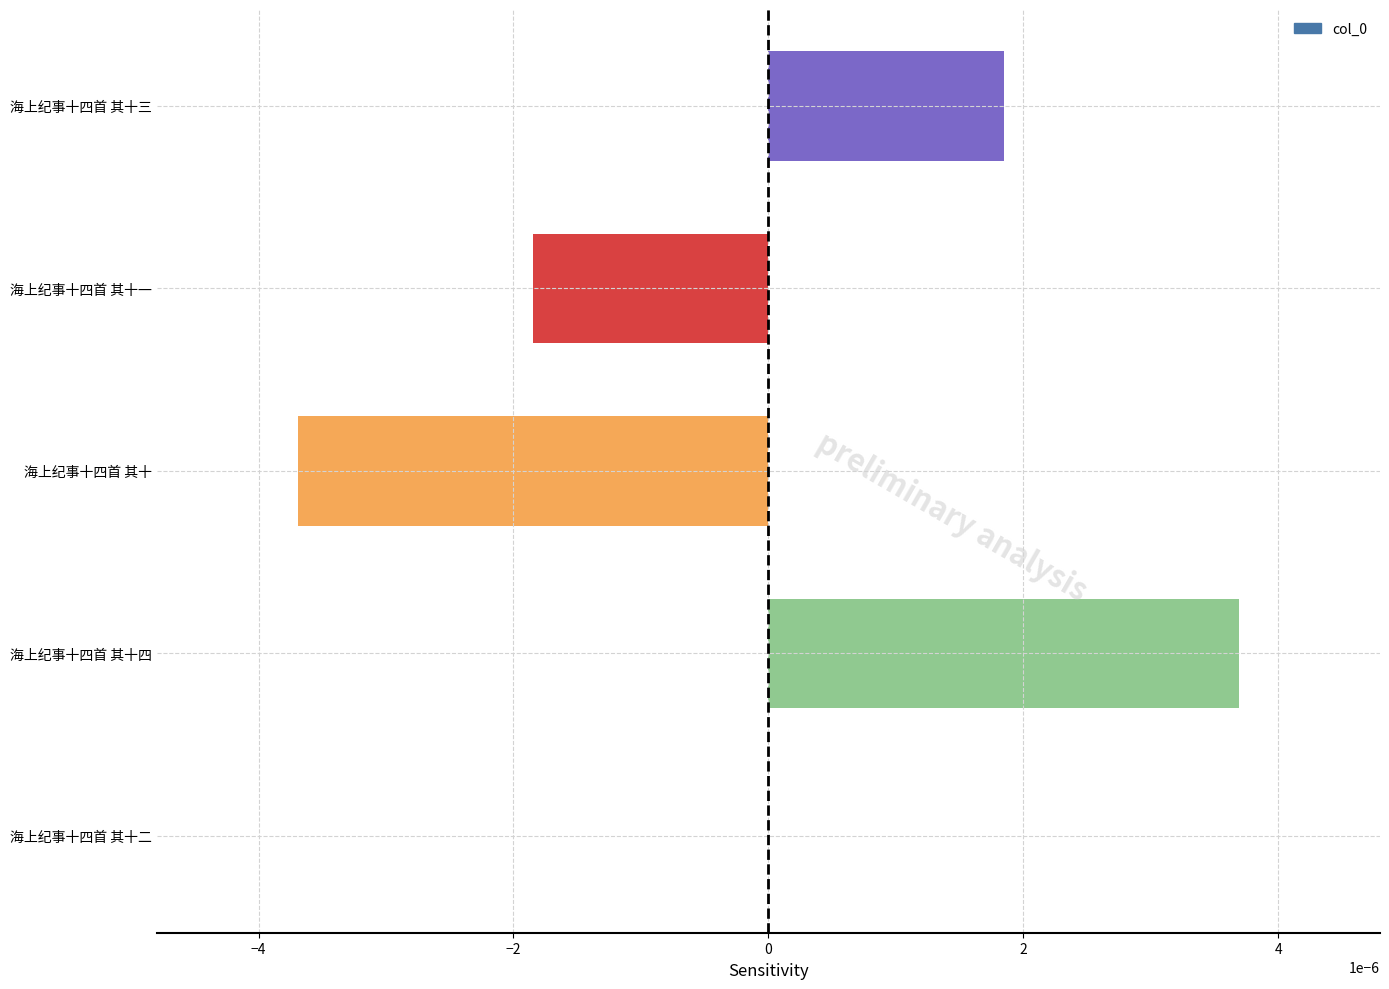

At which label is the value closest to 0?

海上纪事十四首 其十二